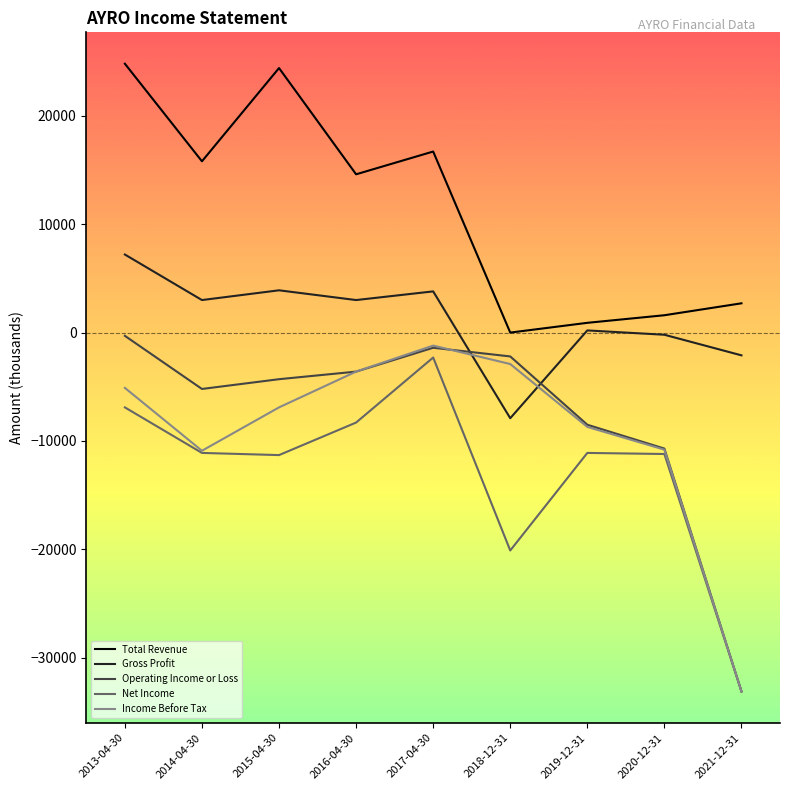

True or false: Operating Income or Loss has more than 1 interior local peaks.

False